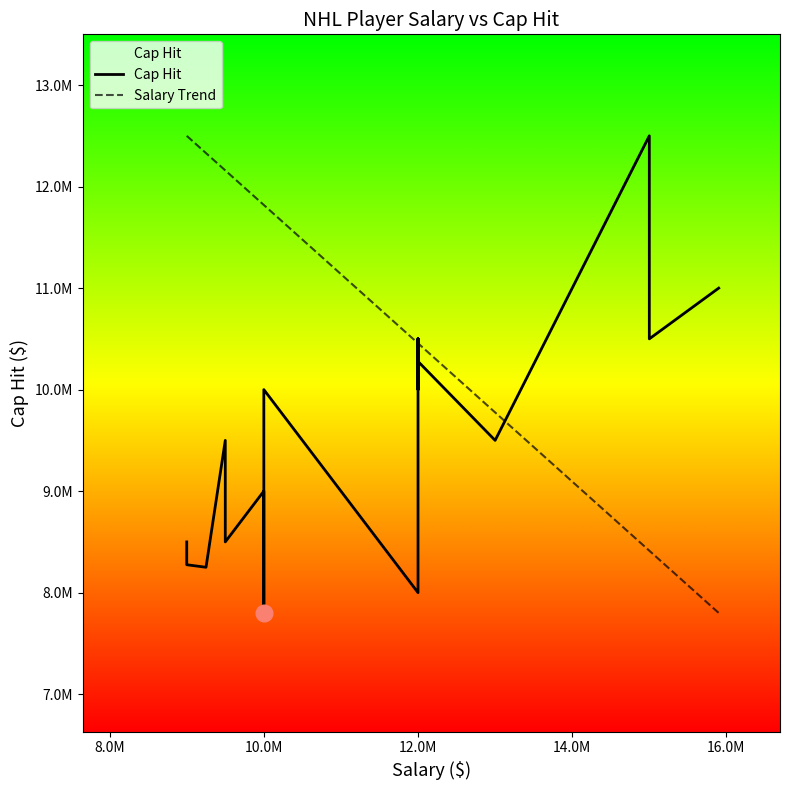

Reading right to left, list all the values displayed in this chart.

Cap Hit: 11000000.0	10500000.0	12500000.0	9500000.0	10277778.0	10500000.0	10000000.0	10500000.0	8000000.0	10000000.0	9538462.0	8700000.0	7800000.0	8000000.0	9000000.0	8500000.0	9500000.0	8250000.0	8275000.0	8500000.0
Salary Trend: 7800000.0	8413043.5	8413043.5	9775362.3	10456521.7	10456521.7	10456521.7	10456521.7	10456521.7	11818840.6	11818840.6	11818840.6	11818840.6	11818840.6	11818840.6	12159420.3	12159420.3	12329710.1	12500000.0	12500000.0